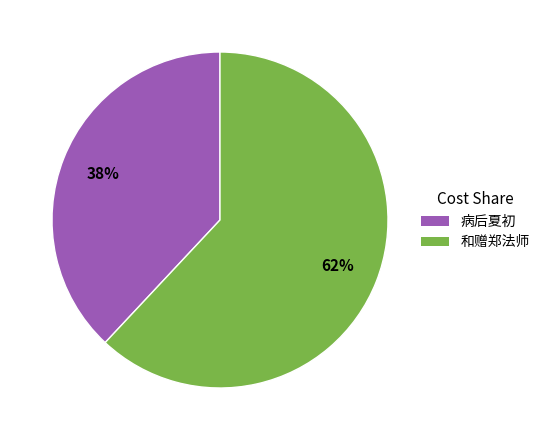

Is there a majority slice in this chart?

Yes